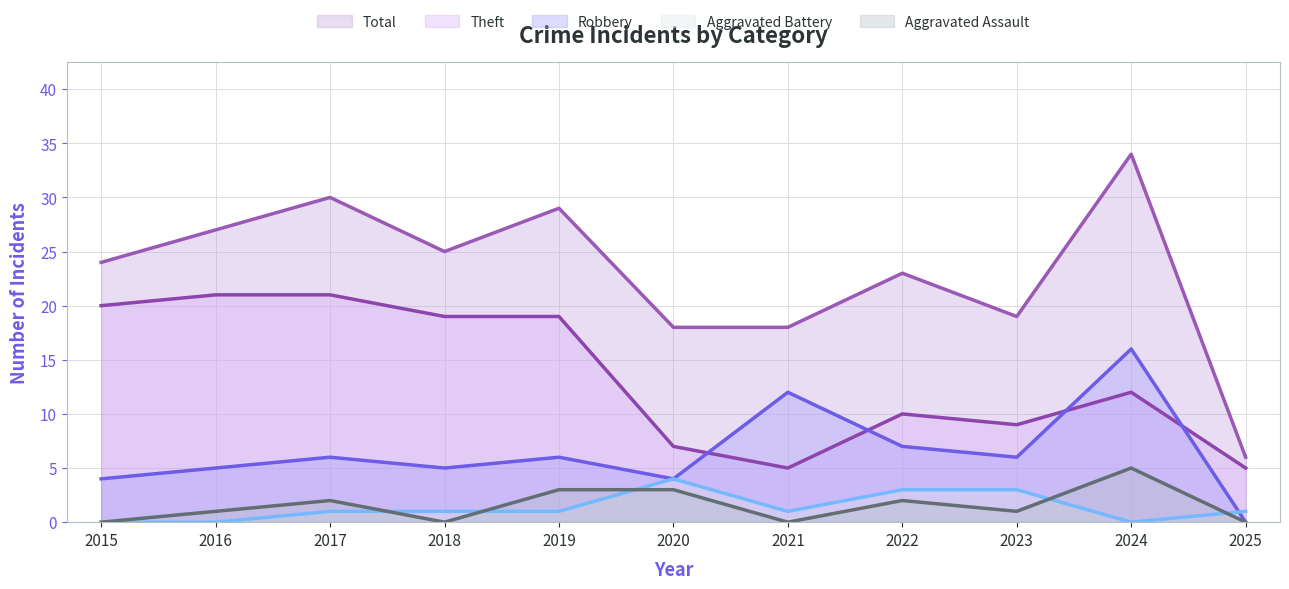

Which series changed the most between 2019 and 2021?

Theft